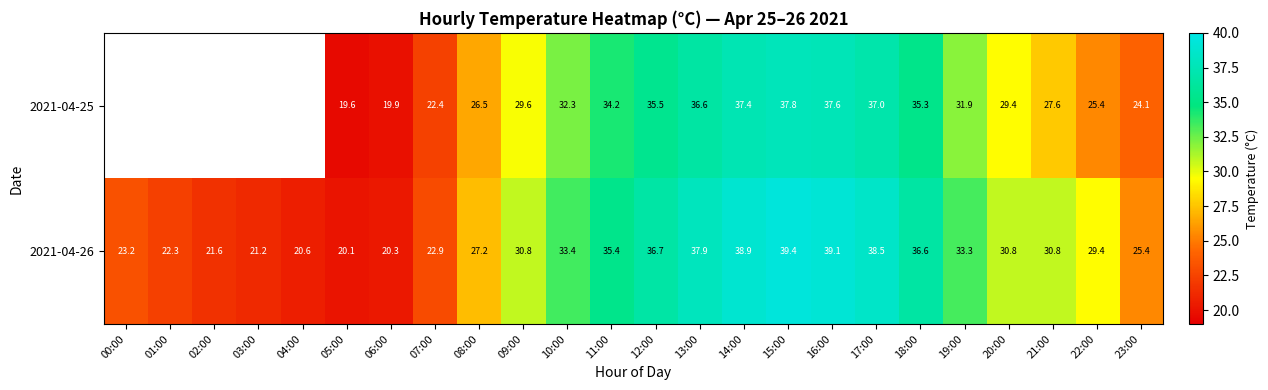

Is the value of 2021-04-25 at 23:00 greater than the value of 2021-04-26 at 23:00?

No